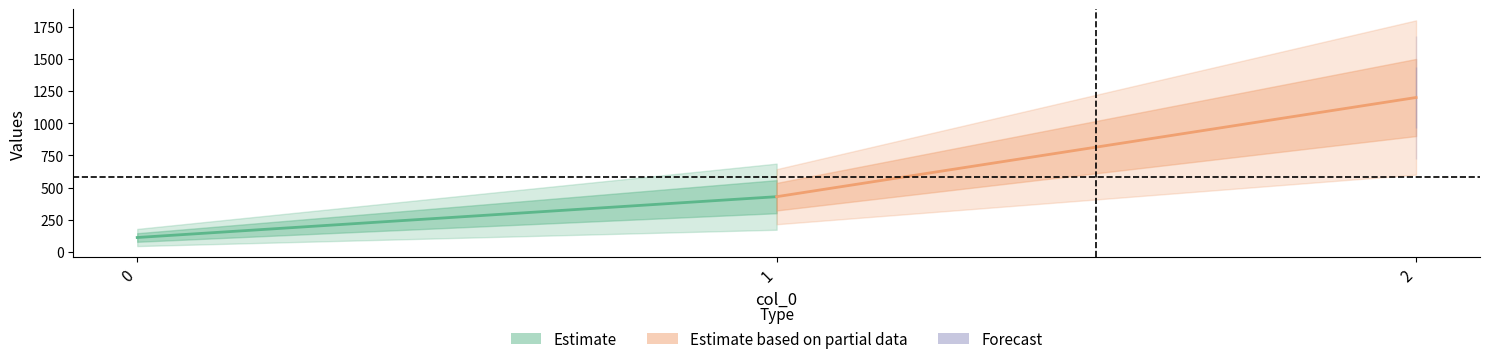

At how many categories does at least one series exceed 791?

1